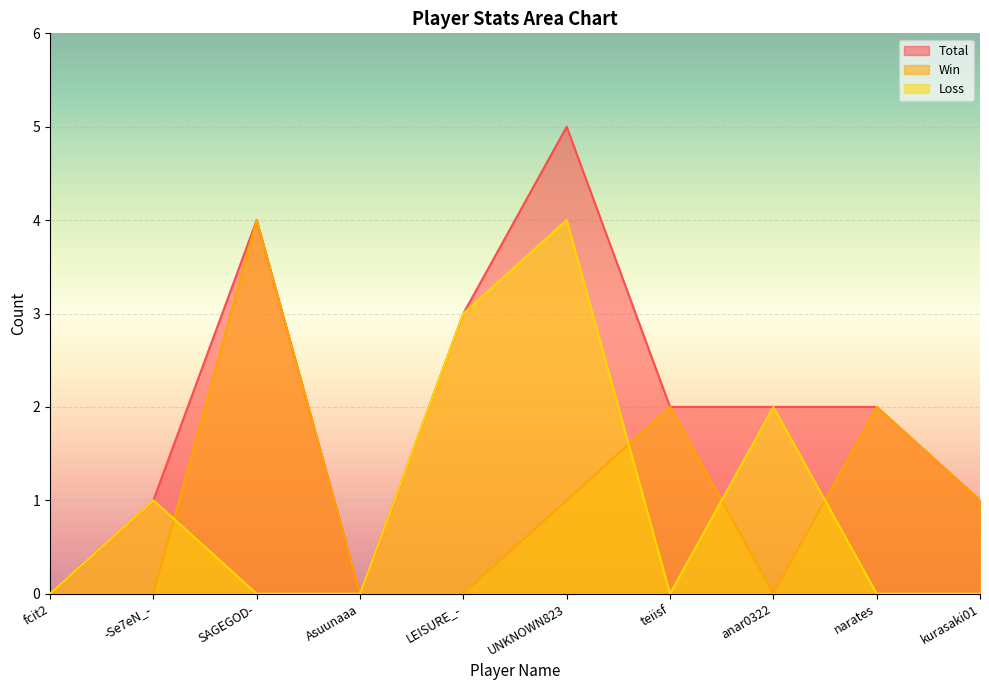

What is the spread (max minus min) of values at anar0322?

2